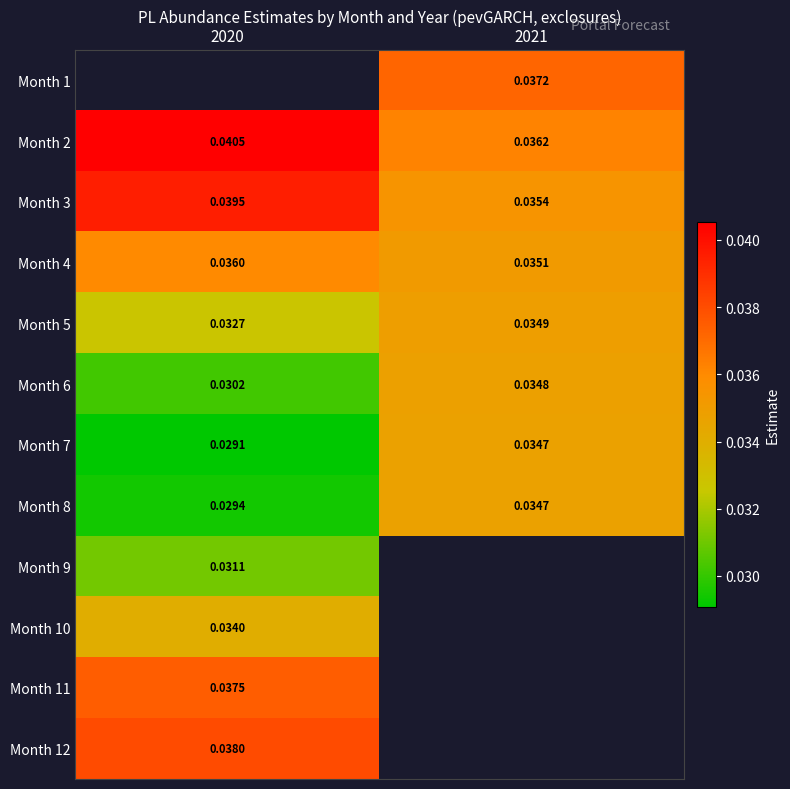

At which label does Month 11 reach its peak?

2020